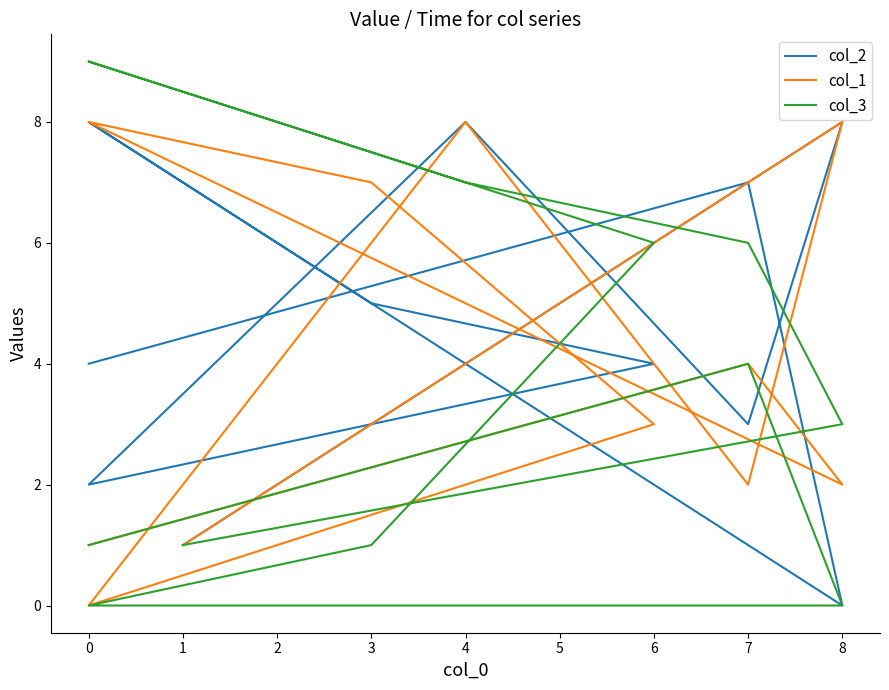

Which series changed the most between 7 and 8?

col_3